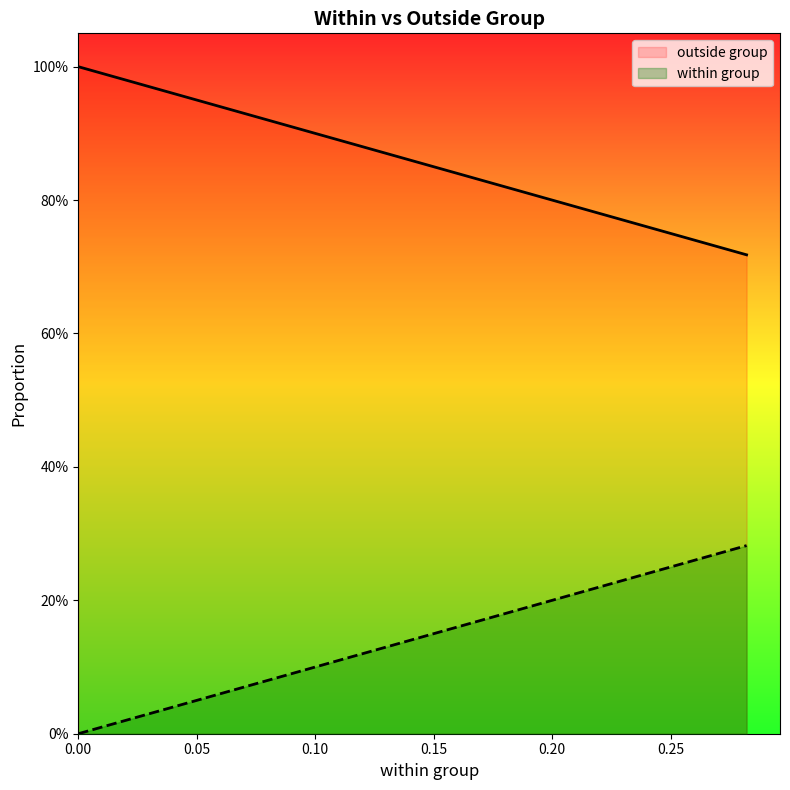

Does the chart display data point markers on the line(s)?

No